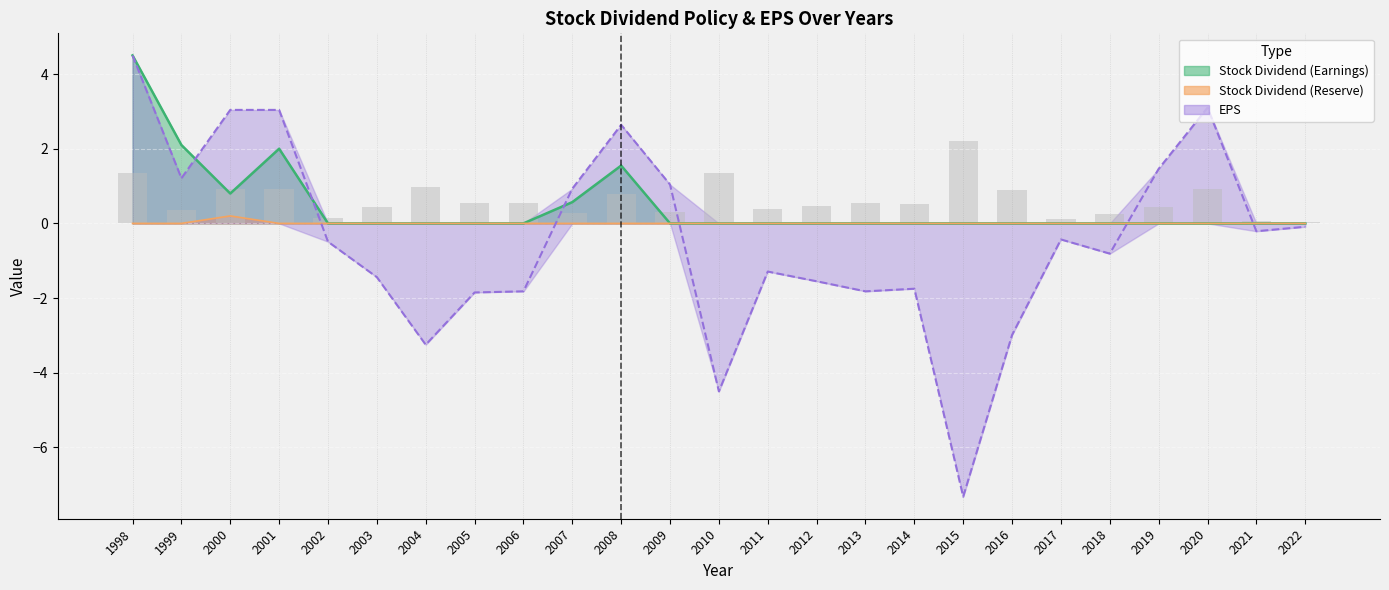

What is the sum of the values at 2015 and 2020?

3.1